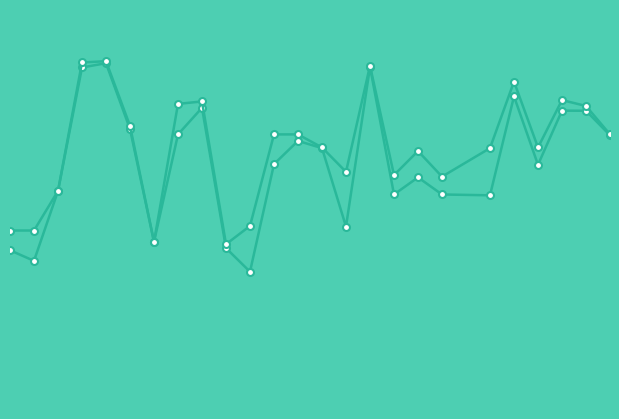

Reading left to right, extract all data points from this chart.

f1: 0.3	0.3	0.4	0.6	0.6	0.5	0.3	0.5	0.5	0.3	0.2	0.4	0.5	0.5	0.3	0.6	0.4	0.4	0.4	0.4	0.6	0.4	0.5	0.5	0.5
accuracy: 0.3	0.3	0.4	0.6	0.6	0.5	0.3	0.6	0.6	0.3	0.3	0.5	0.5	0.5	0.4	0.6	0.4	0.5	0.4	0.5	0.6	0.5	0.6	0.6	0.5